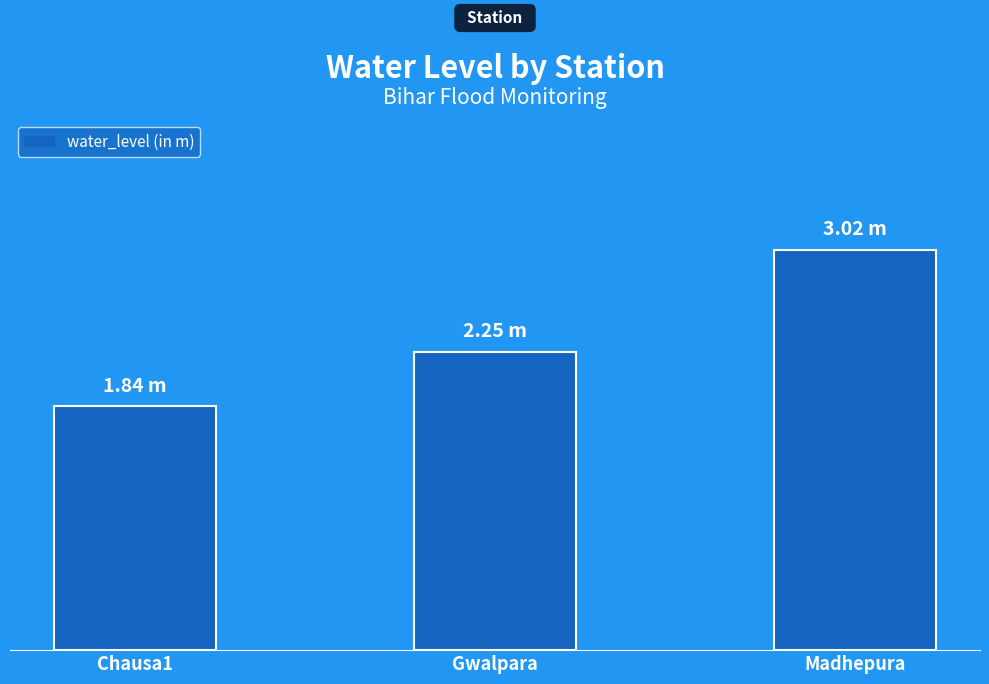

The value at Chausa1 is 1.8. True or false?

True